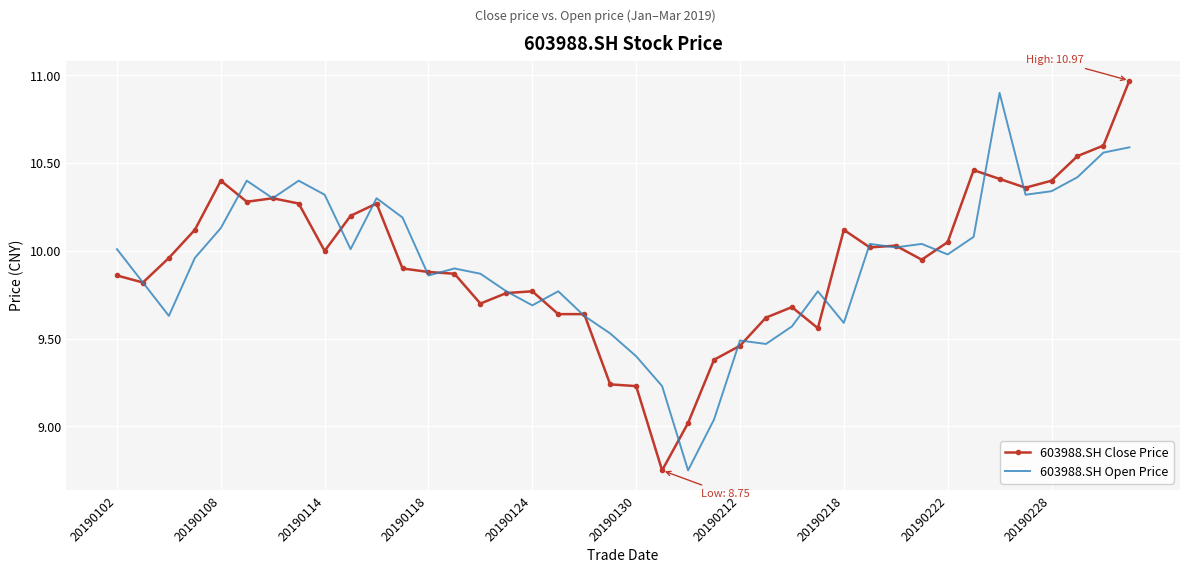

What is the maximum value for 603988.SH Open Price?

10.9